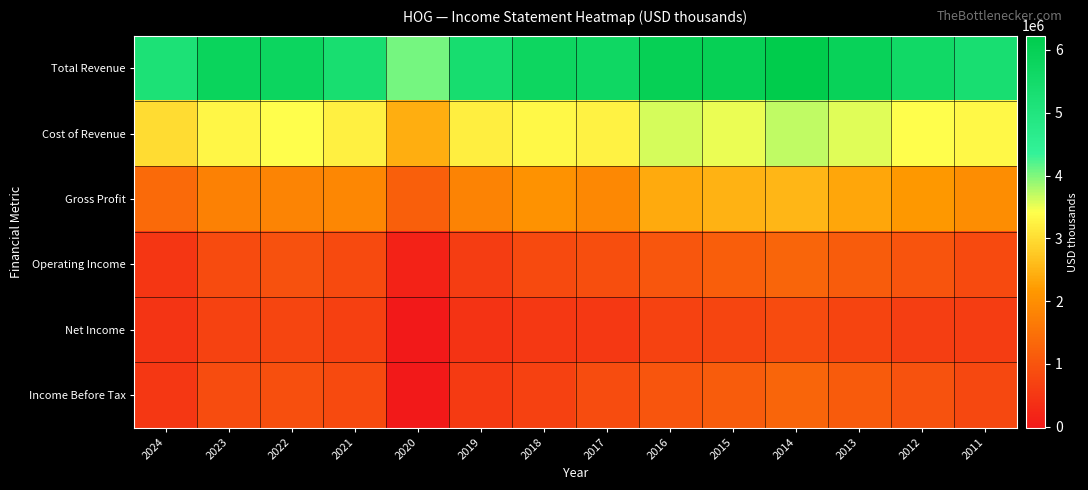

Rank the series at 2020 from lowest to highest value.

Income Before Tax, Net Income, Operating Income, Gross Profit, Cost of Revenue, Total Revenue